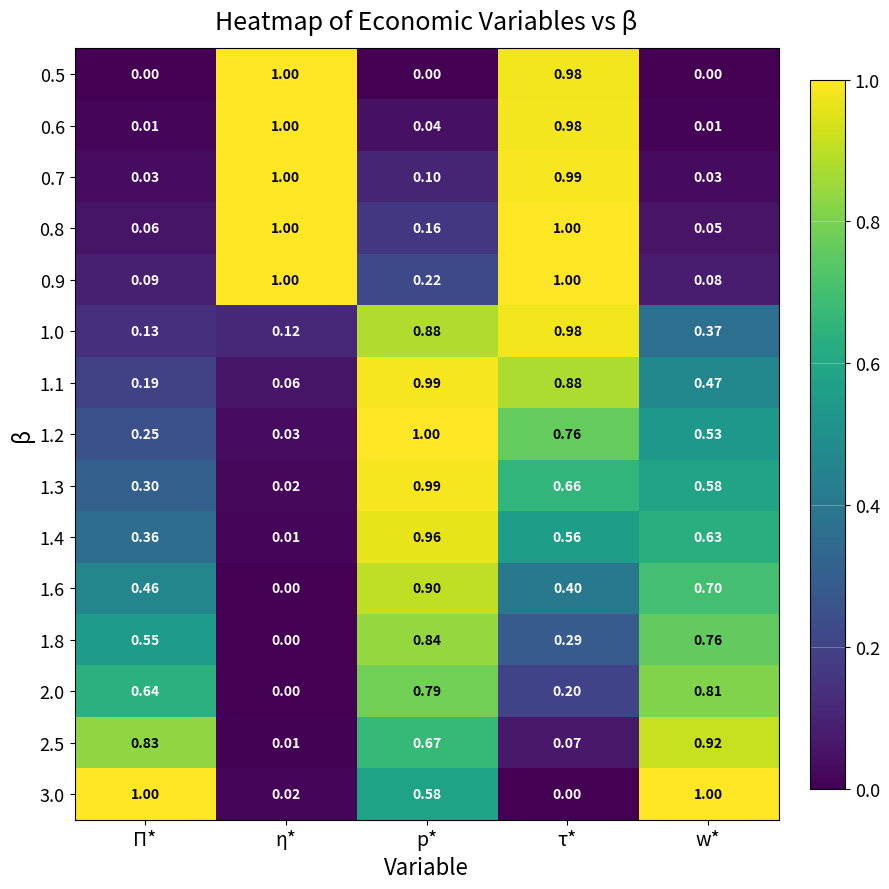

What is the greatest value displayed?

1.0